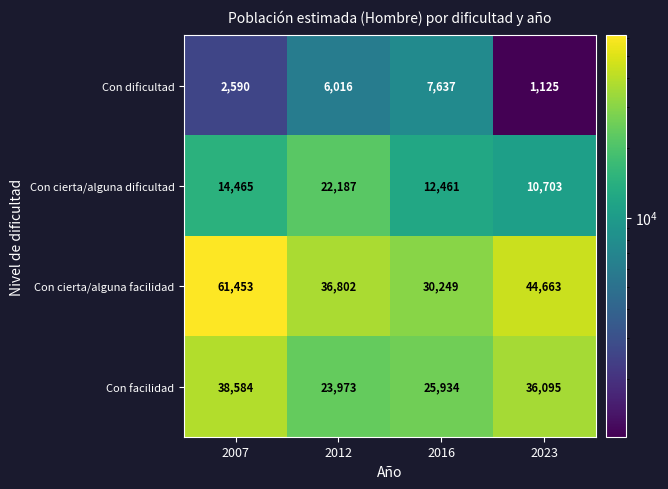

List the labels in order of Con dificultad value, smallest first.

2023, 2007, 2012, 2016